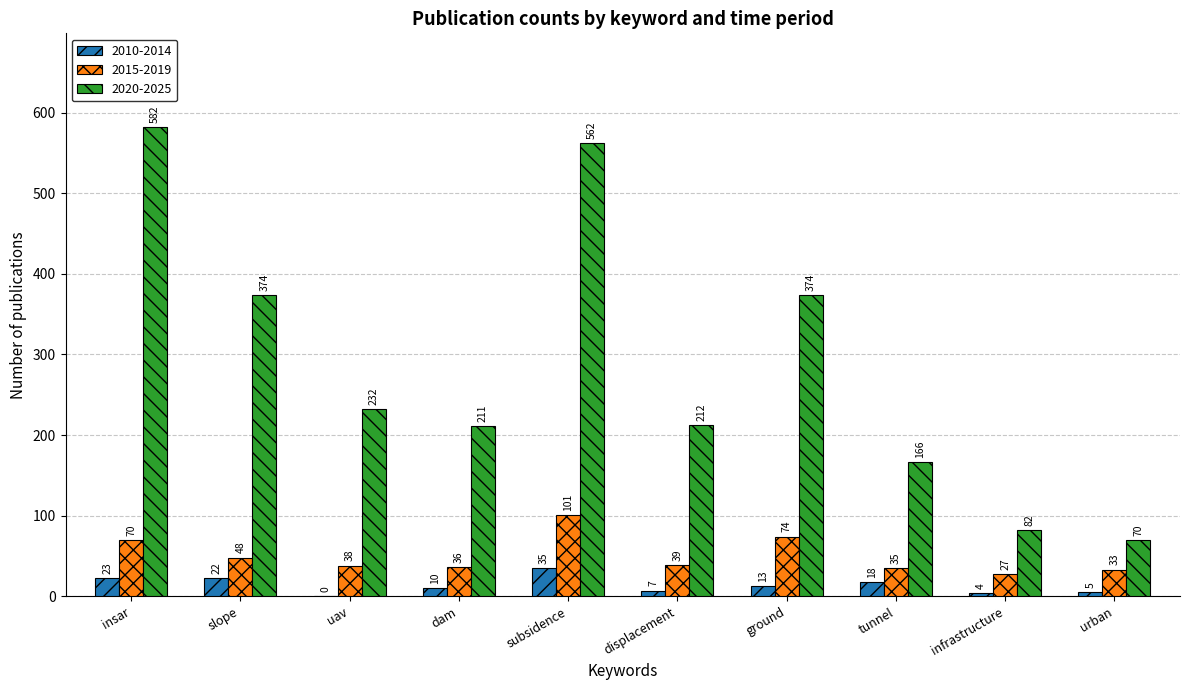

What is the sum of all 2010-2014 values?

137